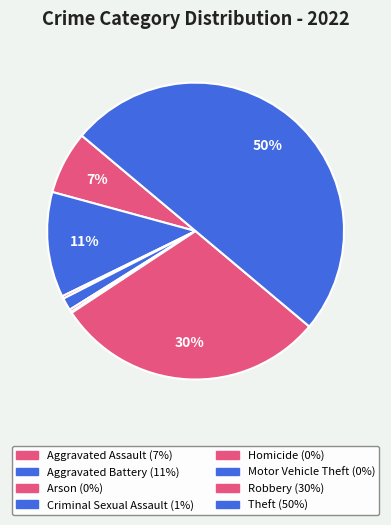

To the nearest percent, what is the average slice percentage?

12%